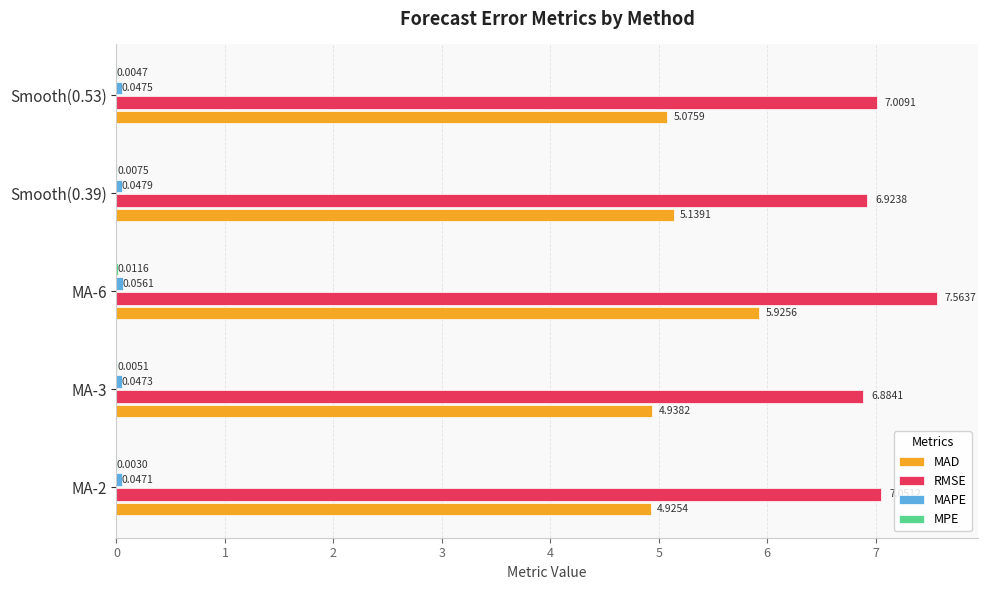

What is the total value across all series at MA-6?

13.6